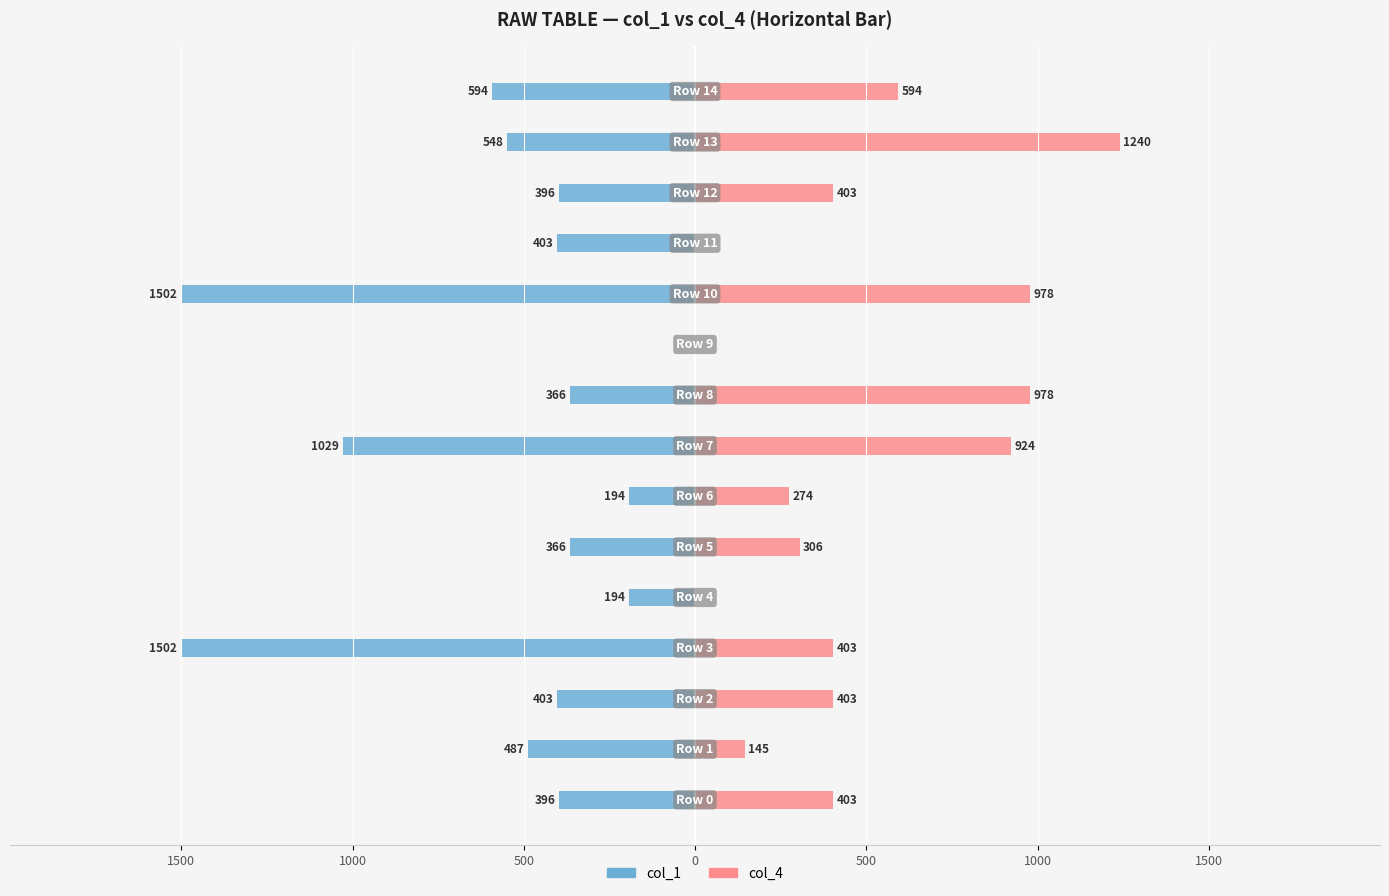

Which has a higher value, 12 or 1500?

1500